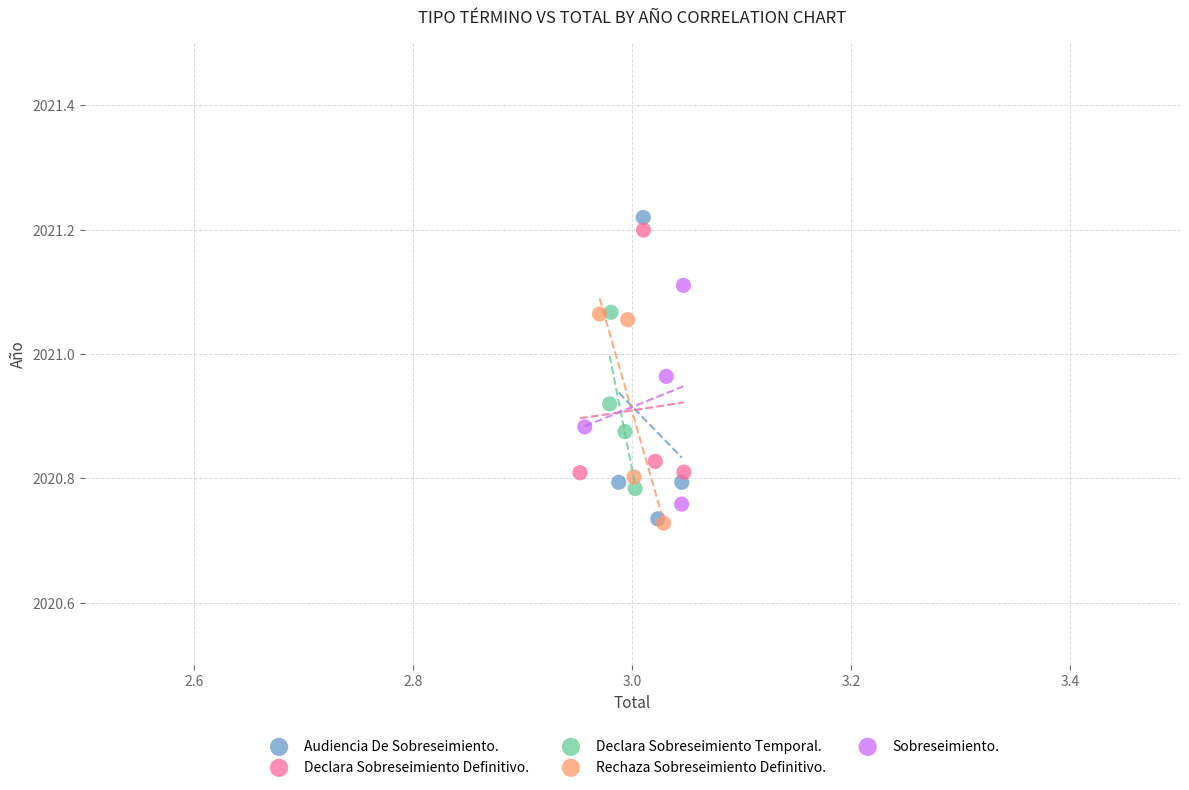

Which series has the widest spread of Y values?

Audiencia De Sobreseimiento.